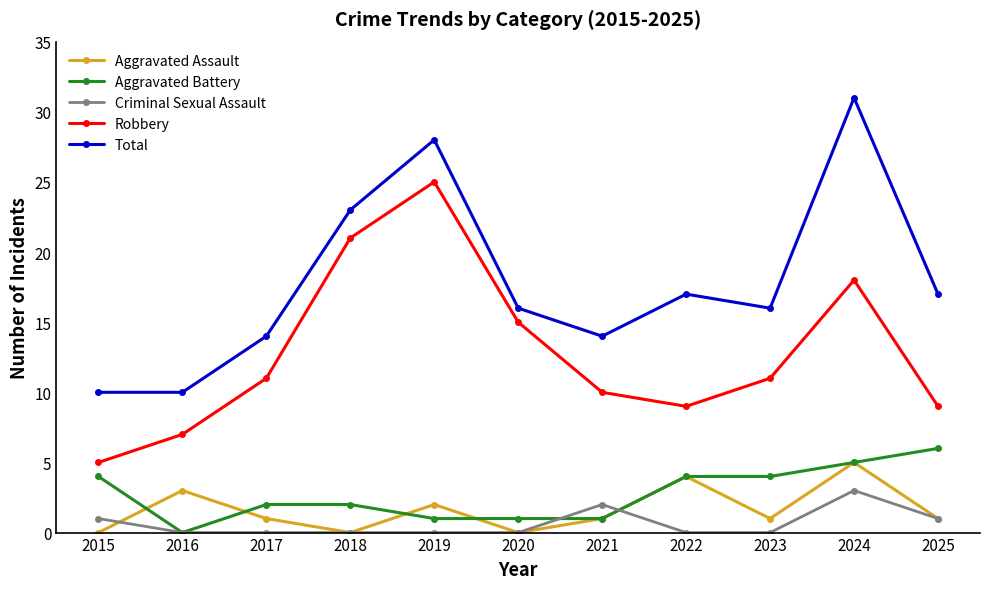

The value of Total at 2023 is 16. True or false?

True